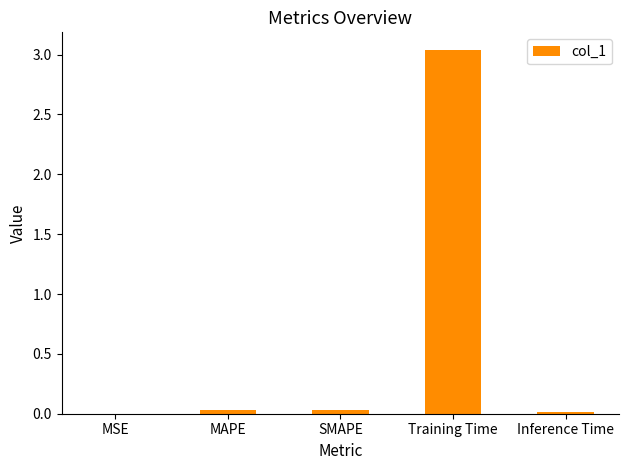

Which label corresponds to the largest value in the chart?

Training Time